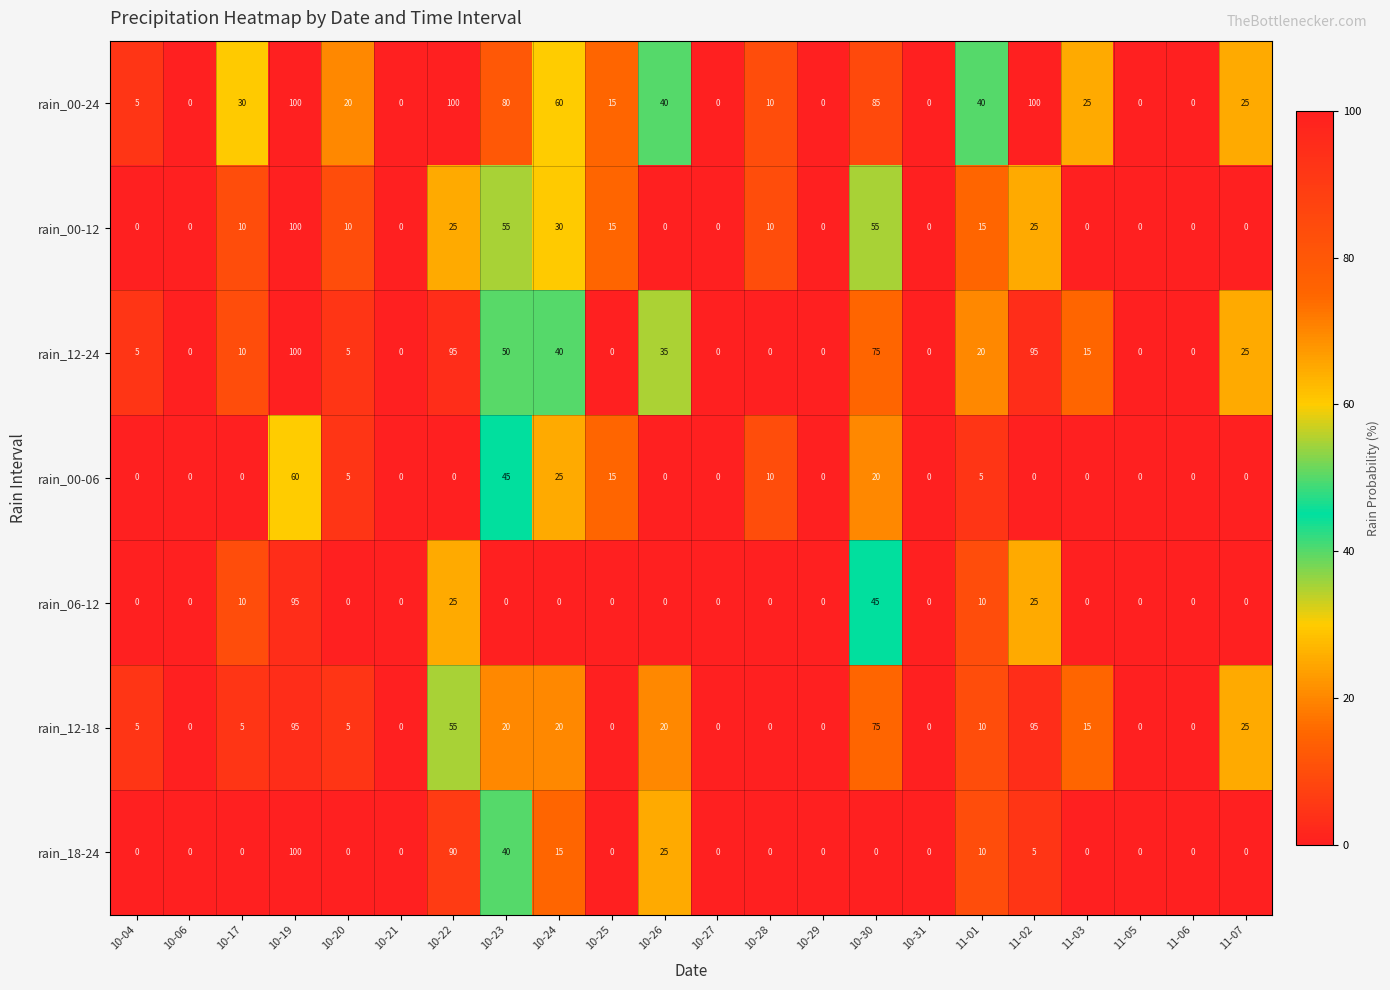

Which series changed the most between 10-30 and 10-31?

rain_00-24